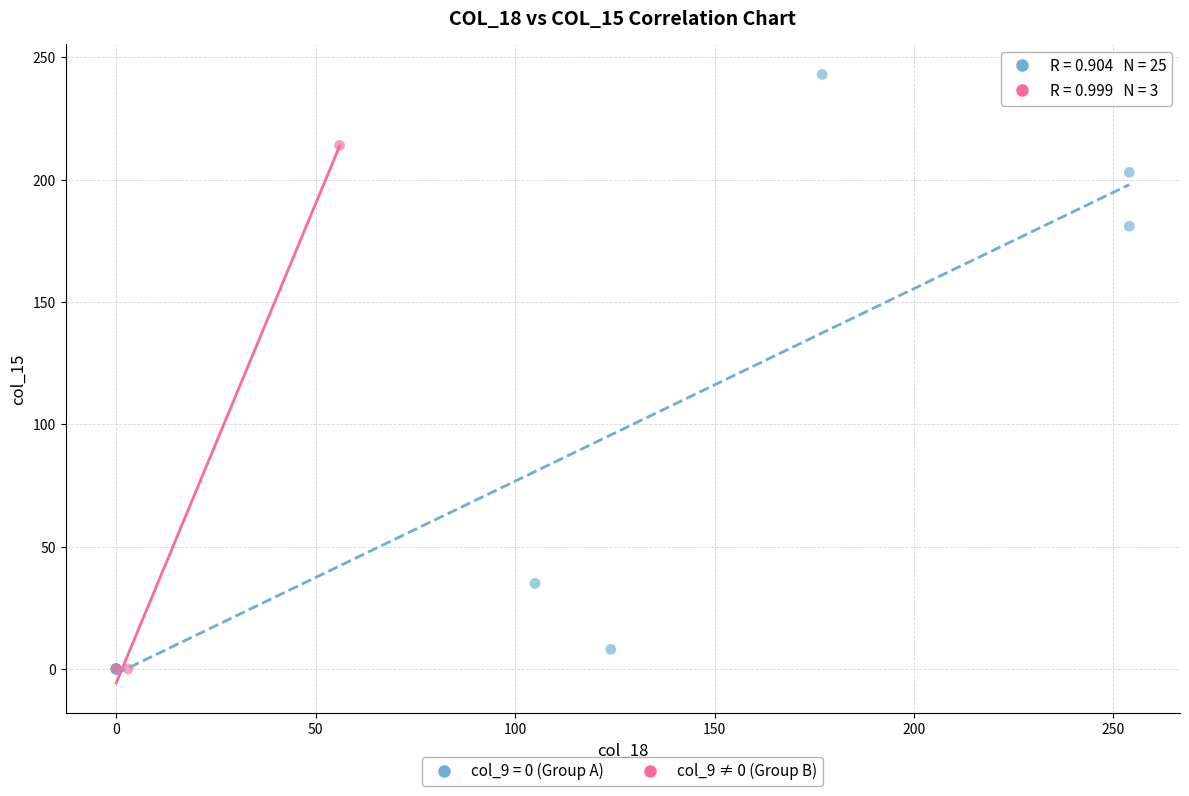

Which series contains the highest Y value?

col_9 = 0 (Group A)